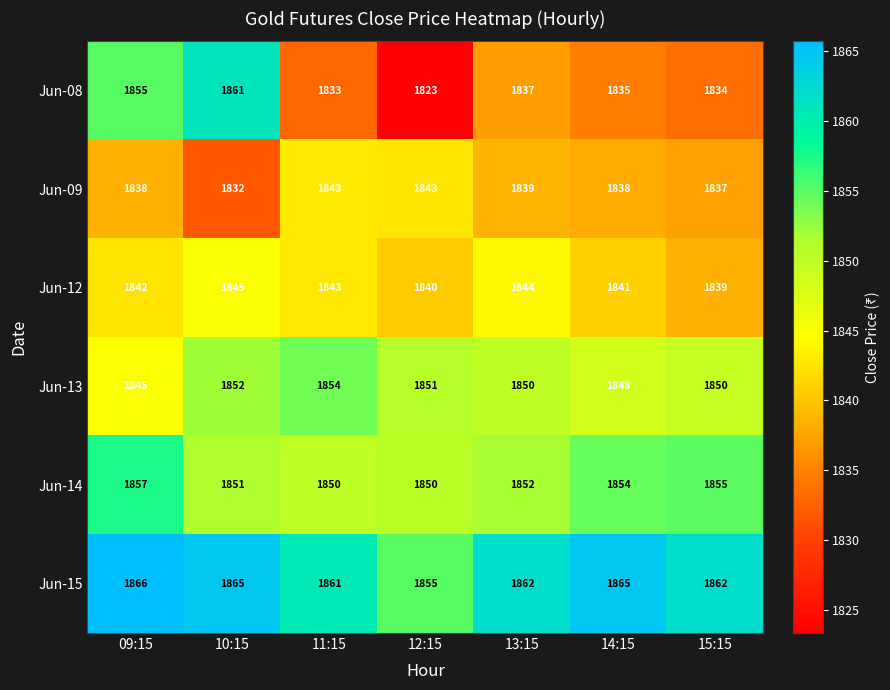

At which category is the sum across all series the highest?

10:15